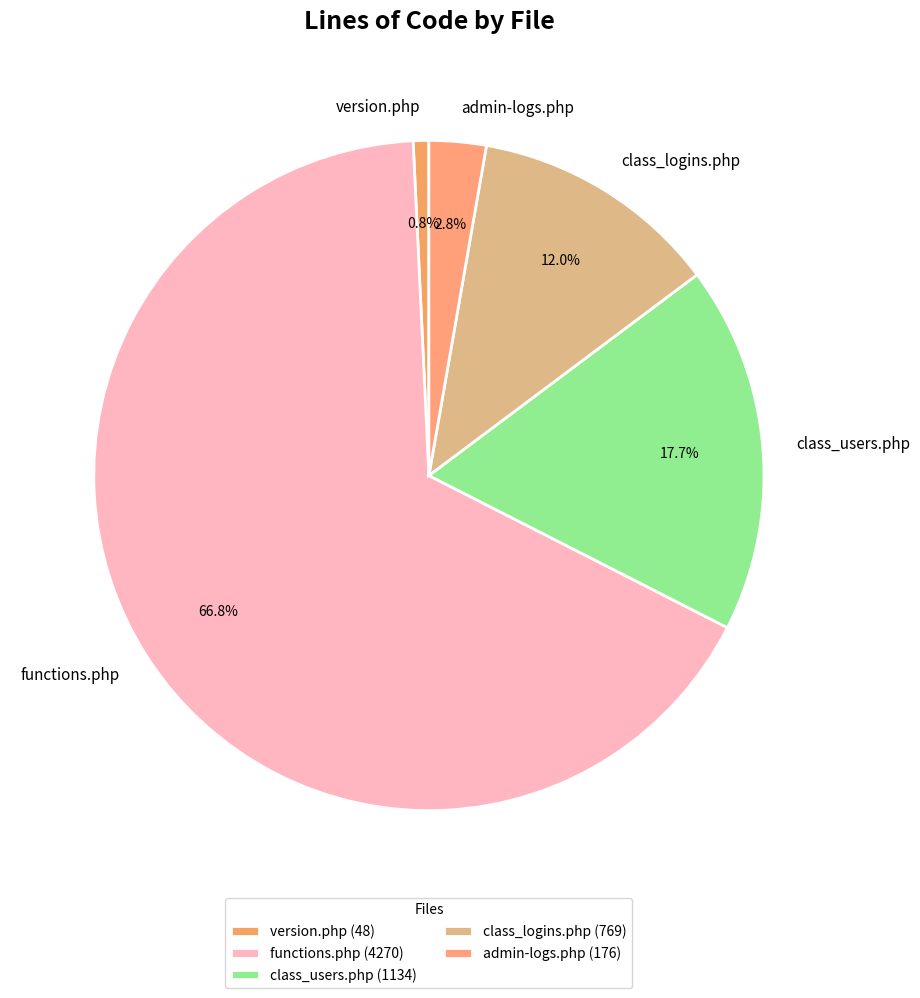

Count the number of slices in the pie.

5